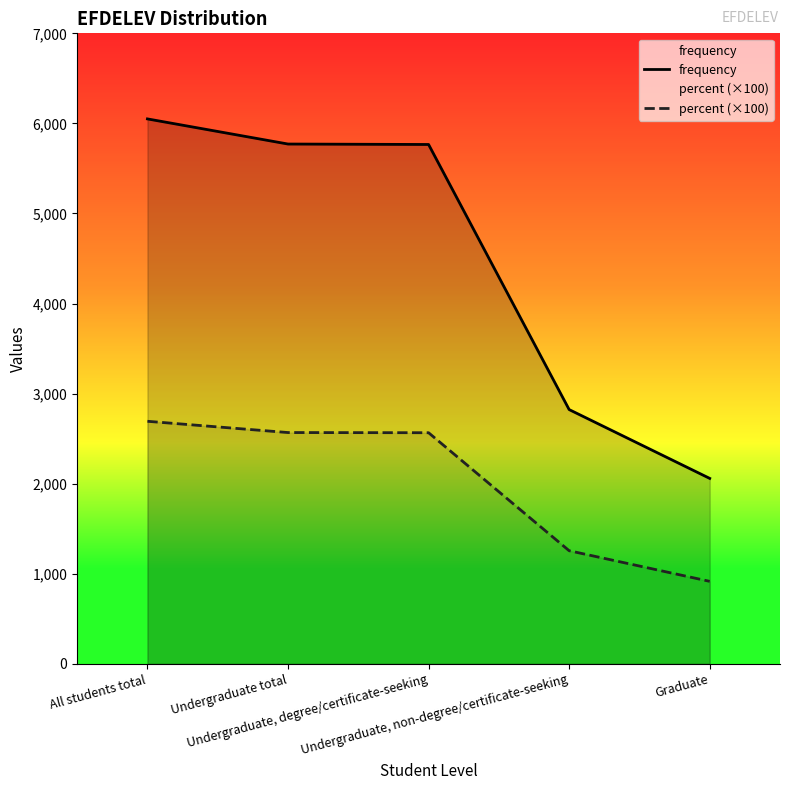

What is the value of the percent (×100) point at the 4th from the left?

1256